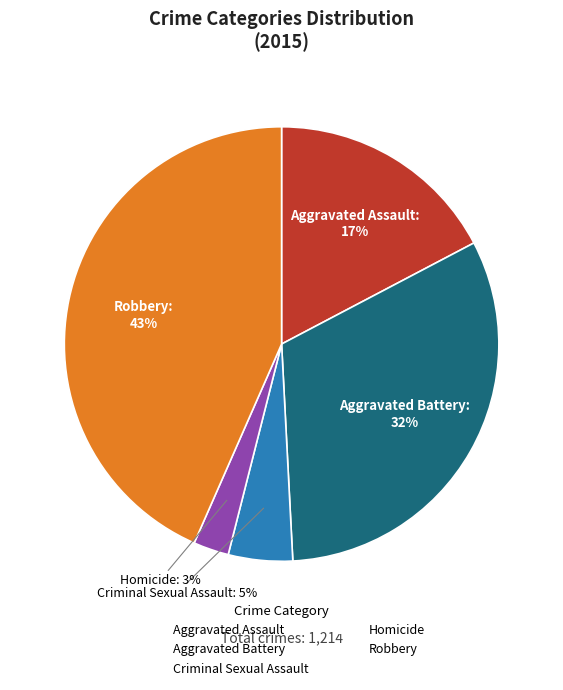

Is Robbery the majority of the pie?

No